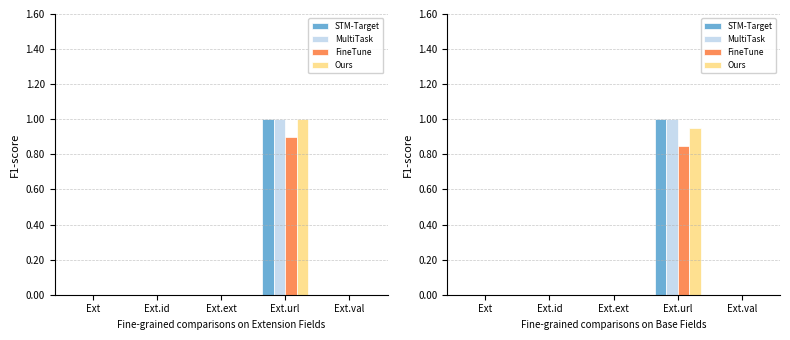

Where is MultiTask nearest to the value 0?

Ext